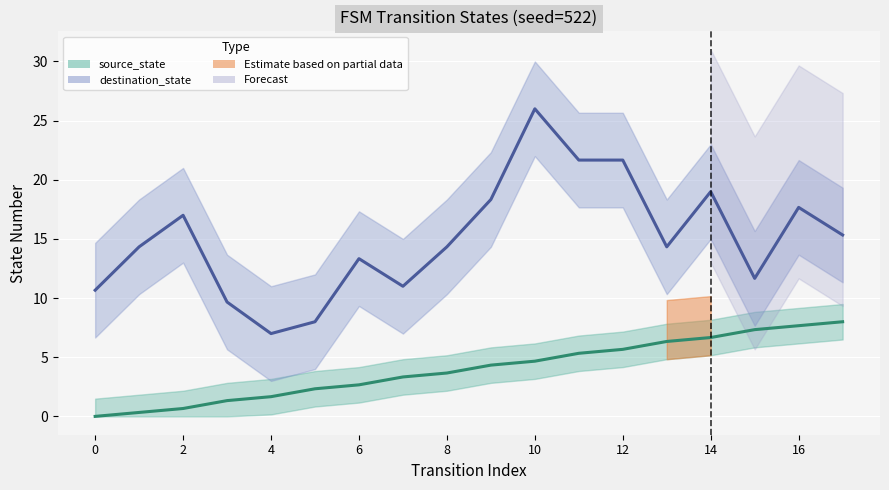

The chart shows a value of 3.4 at 11. True or false?

False